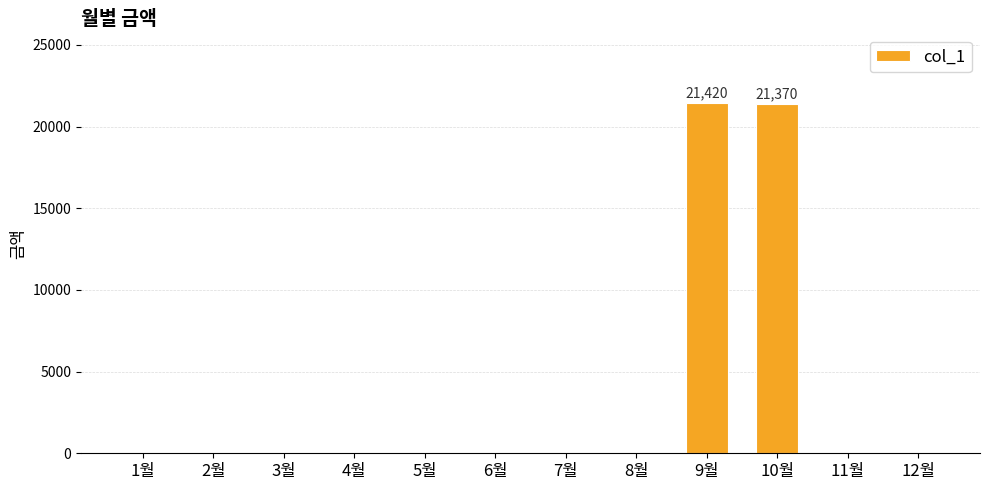

What is the maximum value shown in the chart?

21420